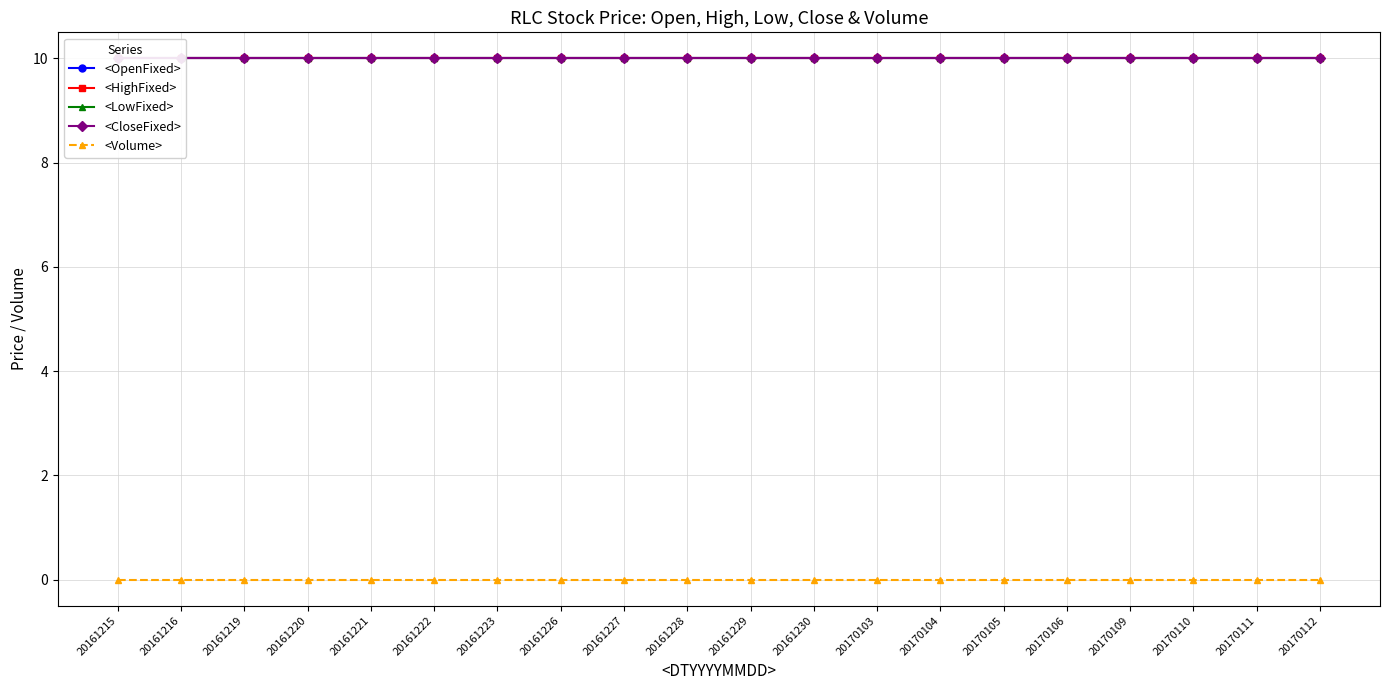

Reading left to right, extract all data points from this chart.

<OpenFixed>: 10	10	10	10	10	10	10	10	10	10	10	10	10	10	10	10	10	10	10	10
<HighFixed>: 10	10	10	10	10	10	10	10	10	10	10	10	10	10	10	10	10	10	10	10
<LowFixed>: 10	10	10	10	10	10	10	10	10	10	10	10	10	10	10	10	10	10	10	10
<CloseFixed>: 10	10	10	10	10	10	10	10	10	10	10	10	10	10	10	10	10	10	10	10
<Volume>: 0	0	0	0	0	0	0	0	0	0	0	0	0	0	0	0	0	0	0	0